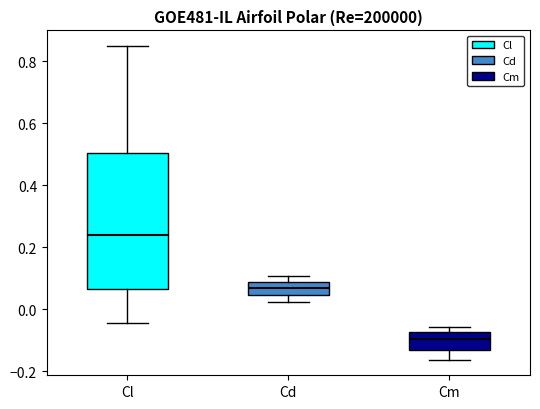

Where is the lower edge of the box for Cl on the y-axis? The values are not printed on the chart, so give them approximately, as read against the axis.

0.06